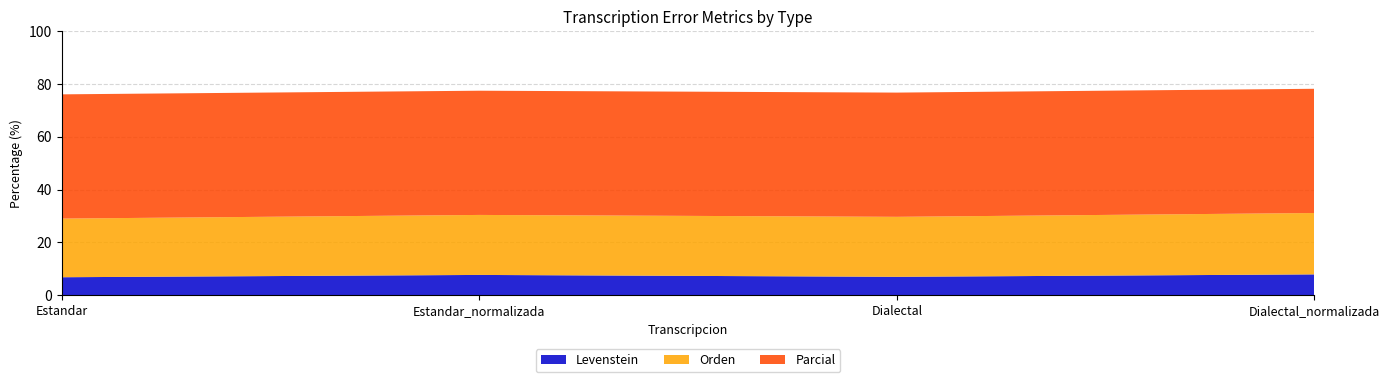

Reading right to left, list all the values displayed in this chart.

Levenstein: 7.9	7.0	7.7	6.8
Parcial: 47.1	47.1	47.1	47.1
Orden: 23.3	22.7	22.7	22.2